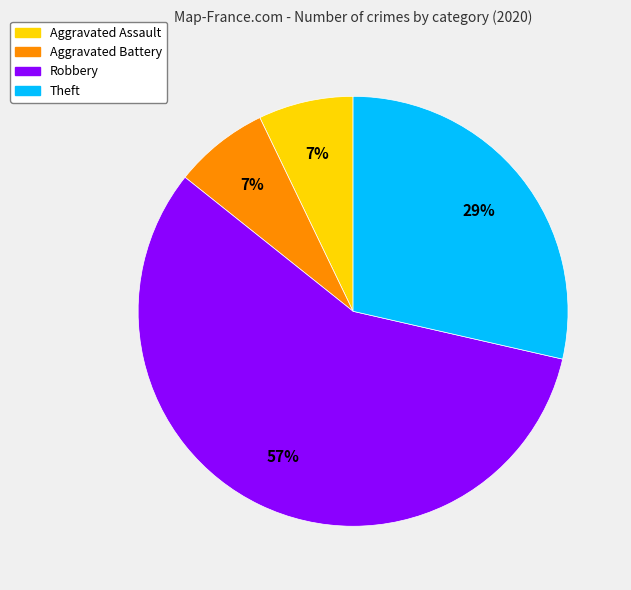

Which has a higher value, Aggravated Battery or Robbery?

Robbery